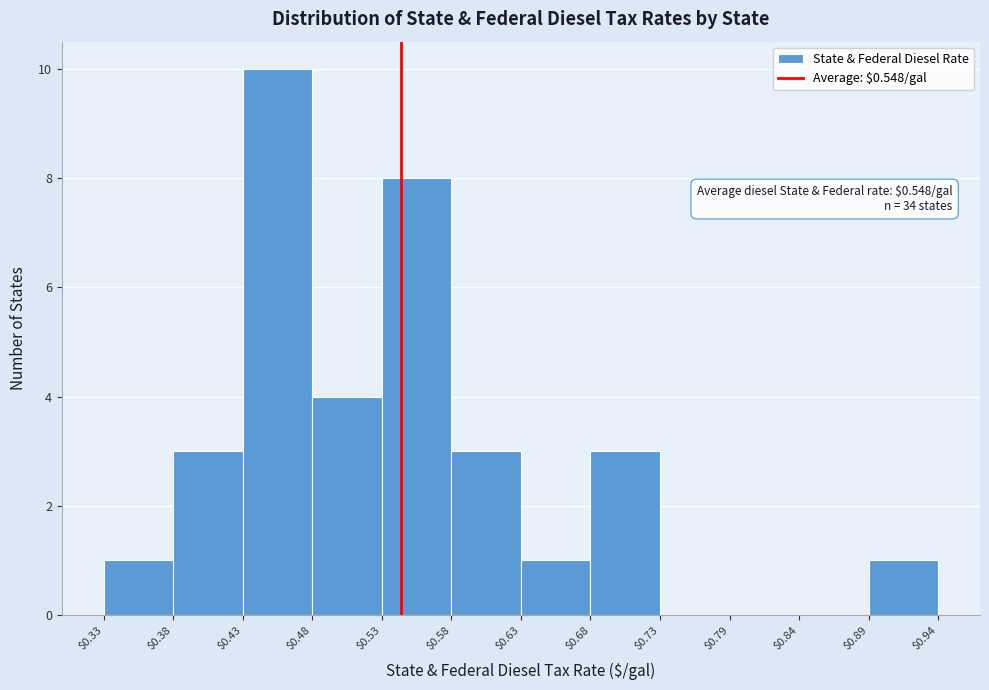

Which range on the x-axis has the tallest bar?

$0.43 to $0.48